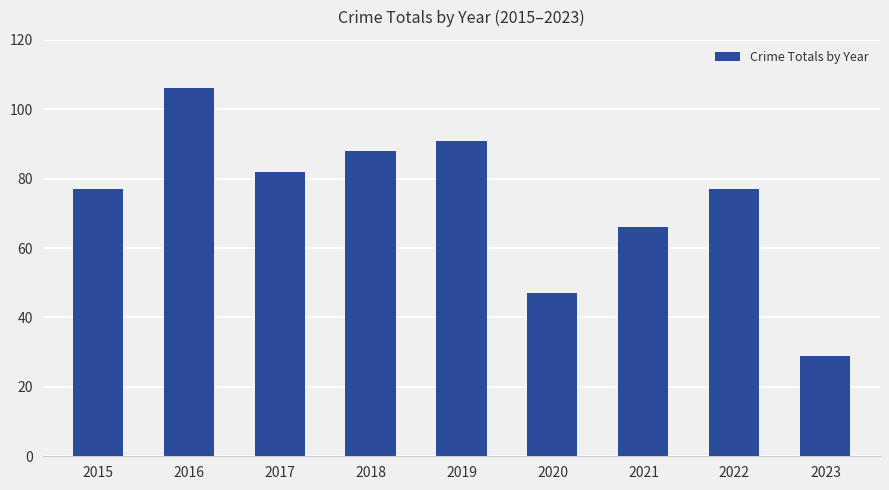

Count the number of categories in the chart.

9